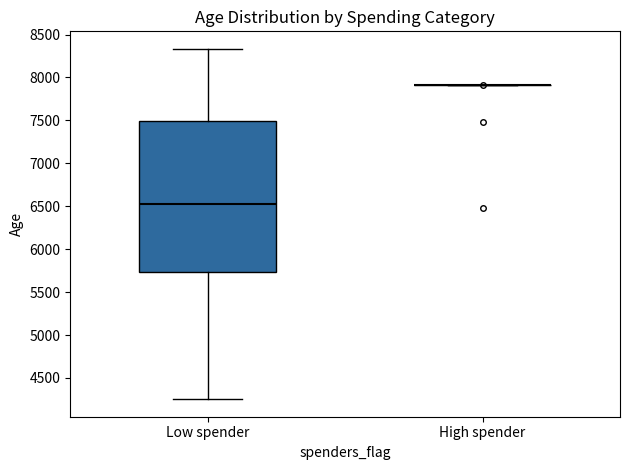

Where is the upper edge of the box for Low spender on the y-axis? The values are not printed on the chart, so give them approximately, as read against the axis.

7500